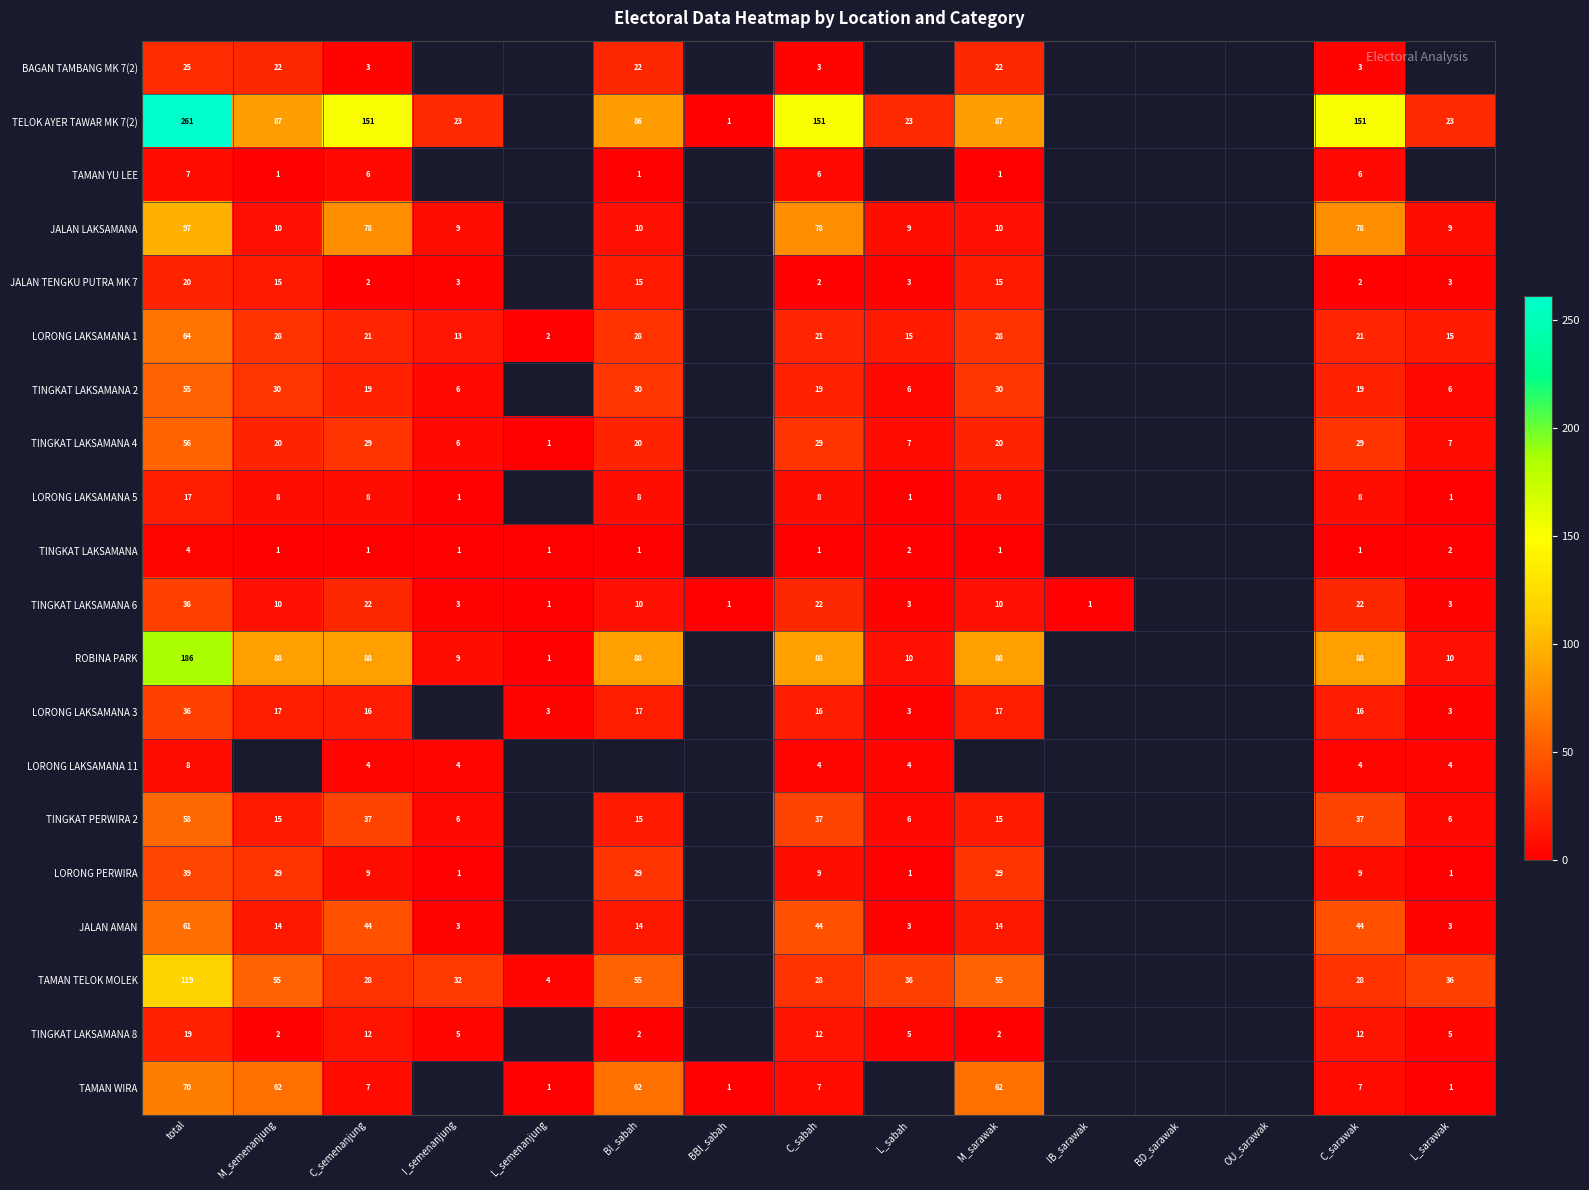

What is the maximum value shown in the chart?

261.0